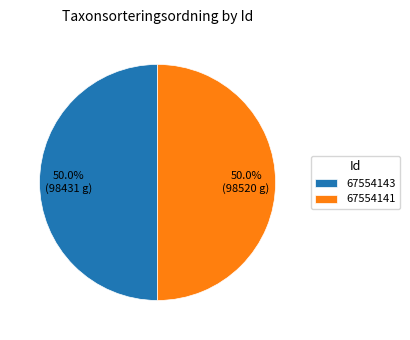

To the nearest percent, what percentage of the pie is 67554143?

50%